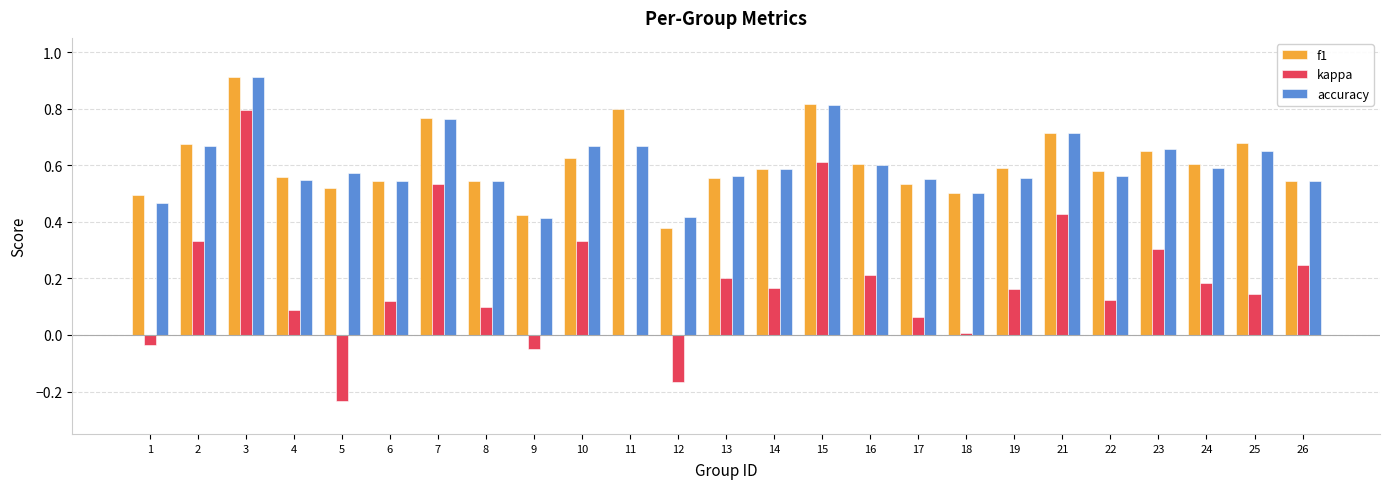

What is the maximum value for accuracy?

0.9